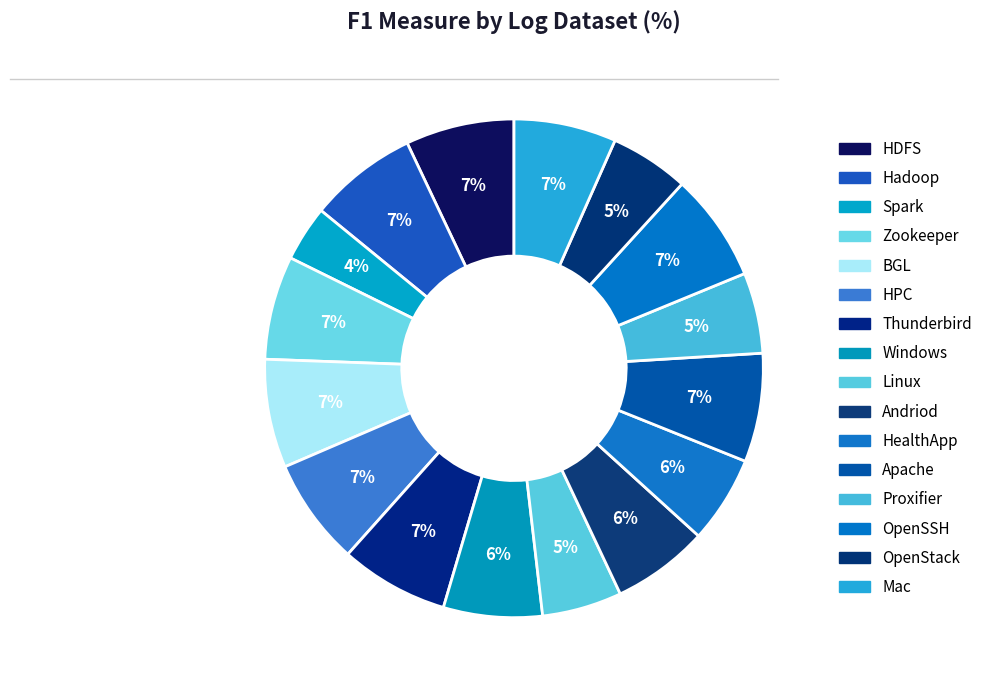

How many segments does this pie chart have?

16